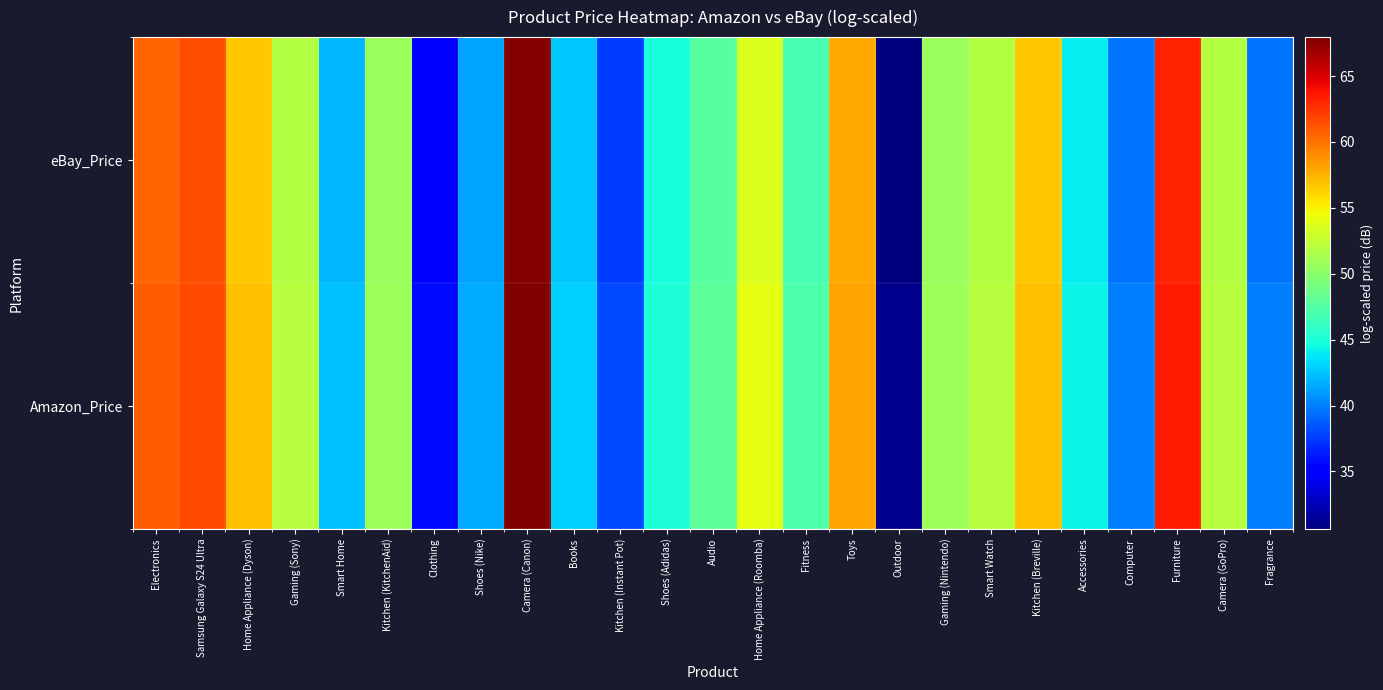

List the series in order of their peak value, lowest first.

eBay_Price, Amazon_Price